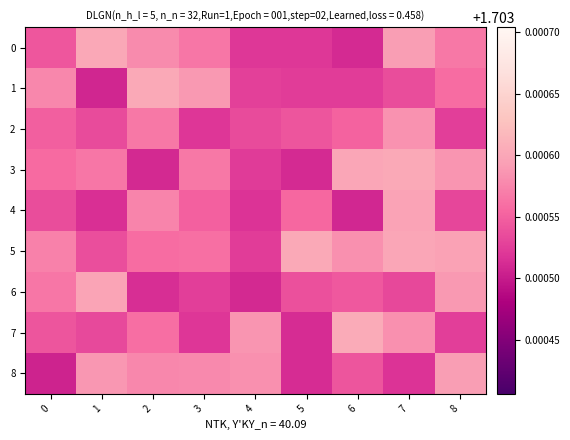

Reading left to right, extract all data points from this chart.

0: 0=1.7	1=1.7	2=1.7	3=1.7	4=1.7	5=1.7	6=1.7	7=1.7	8=1.7
1: 0=1.7	1=1.7	2=1.7	3=1.7	4=1.7	5=1.7	6=1.7	7=1.7	8=1.7
2: 0=1.7	1=1.7	2=1.7	3=1.7	4=1.7	5=1.7	6=1.7	7=1.7	8=1.7
3: 0=1.7	1=1.7	2=1.7	3=1.7	4=1.7	5=1.7	6=1.7	7=1.7	8=1.7
4: 0=1.7	1=1.7	2=1.7	3=1.7	4=1.7	5=1.7	6=1.7	7=1.7	8=1.7
5: 0=1.7	1=1.7	2=1.7	3=1.7	4=1.7	5=1.7	6=1.7	7=1.7	8=1.7
6: 0=1.7	1=1.7	2=1.7	3=1.7	4=1.7	5=1.7	6=1.7	7=1.7	8=1.7
7: 0=1.7	1=1.7	2=1.7	3=1.7	4=1.7	5=1.7	6=1.7	7=1.7	8=1.7
8: 0=1.7	1=1.7	2=1.7	3=1.7	4=1.7	5=1.7	6=1.7	7=1.7	8=1.7